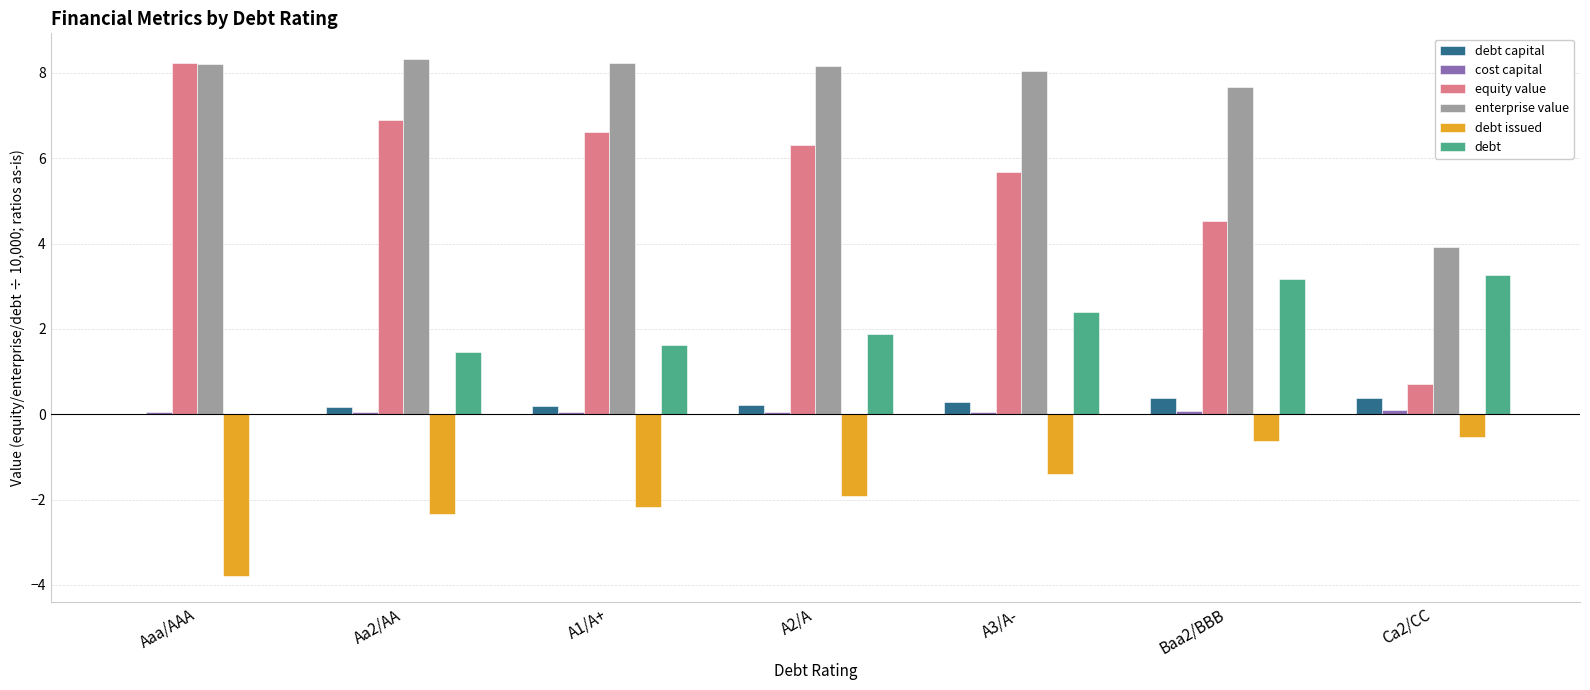

Which series has the largest total across all categories?

enterprise value